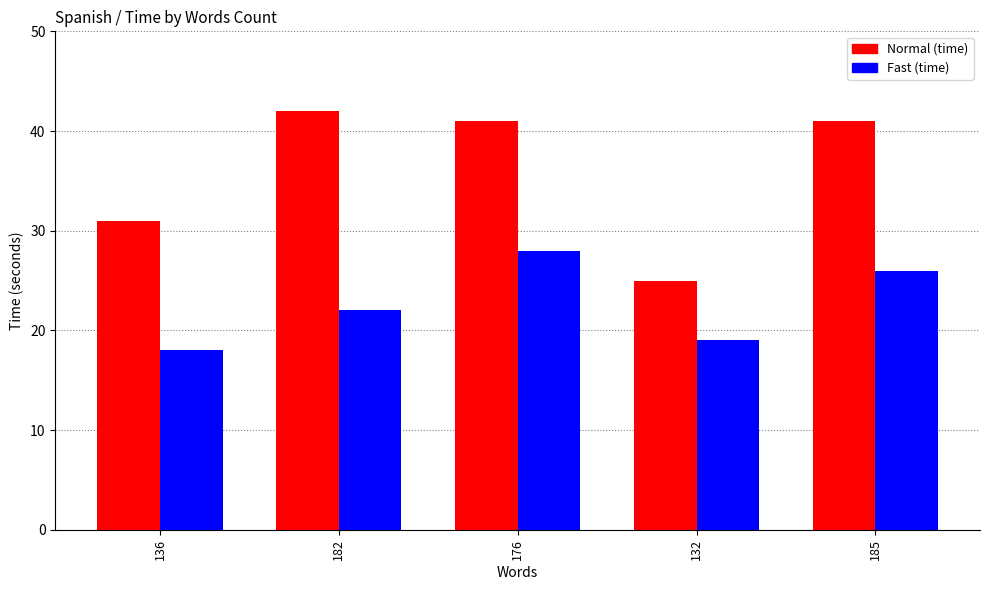

What is the minimum value shown in the chart?

18